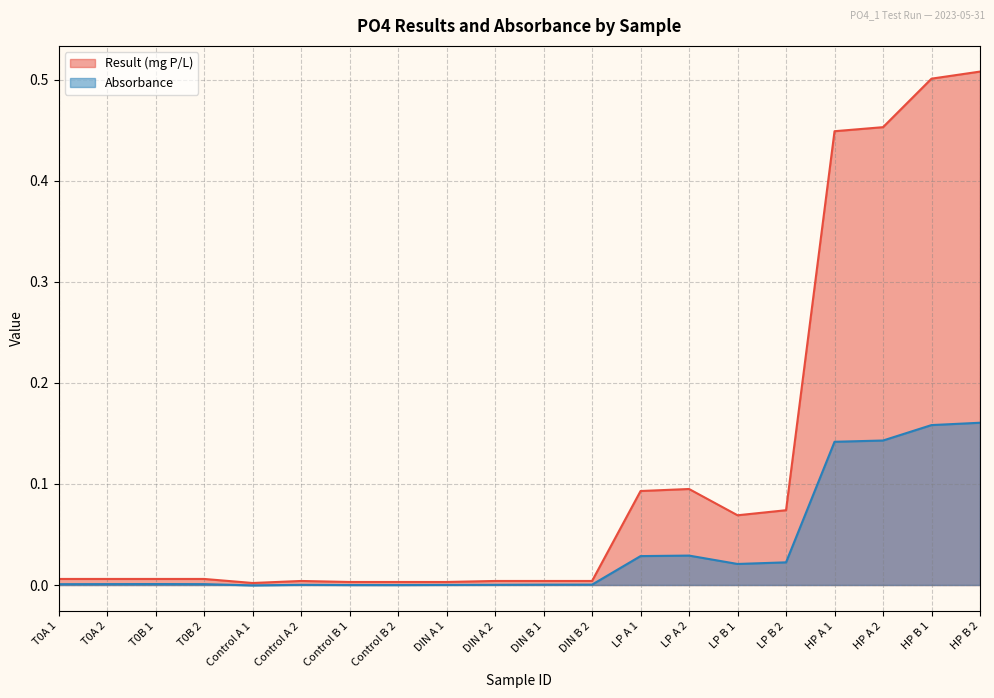

What position from the right is LP B 2?

5